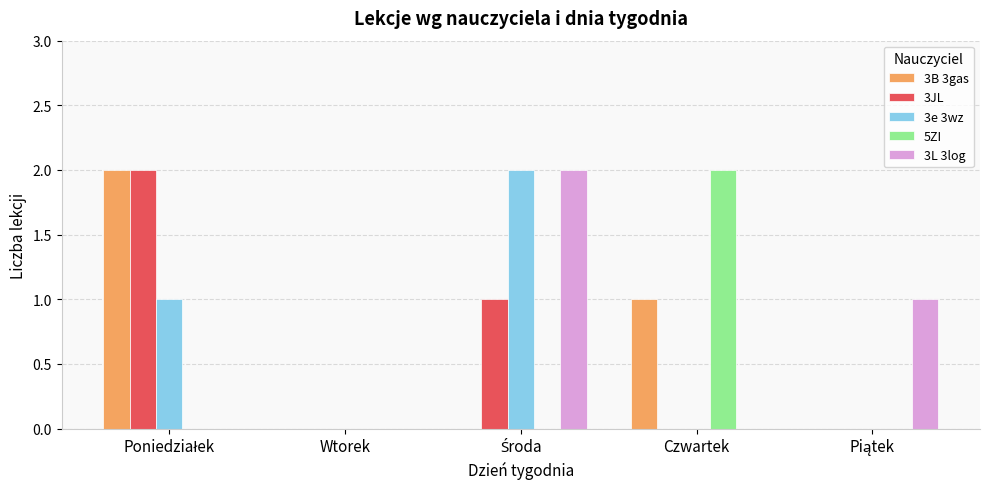

True or false: 5ZI has a value of 2 at Czwartek.

True